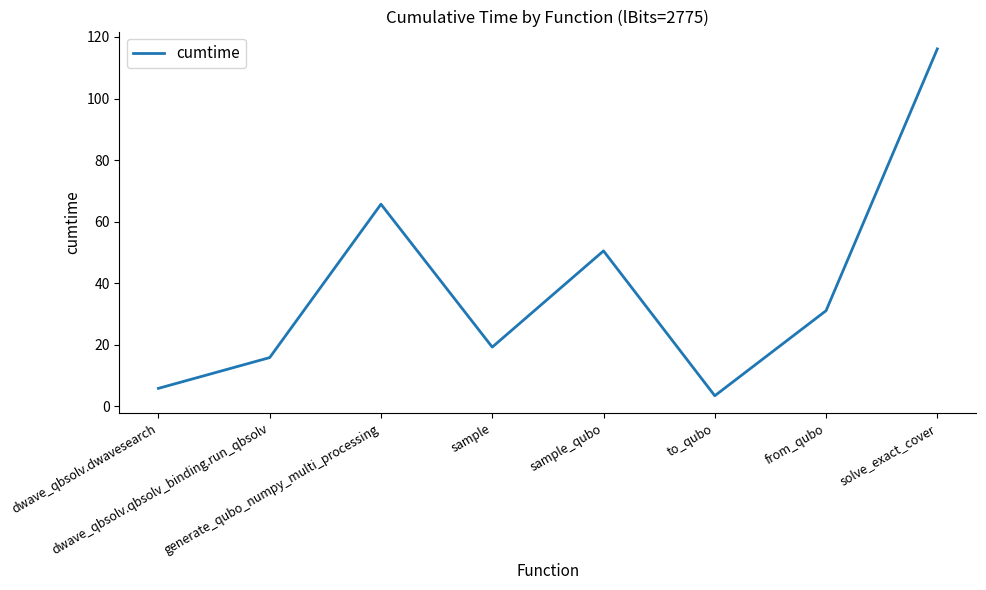

How many lines are shown in the chart?

1